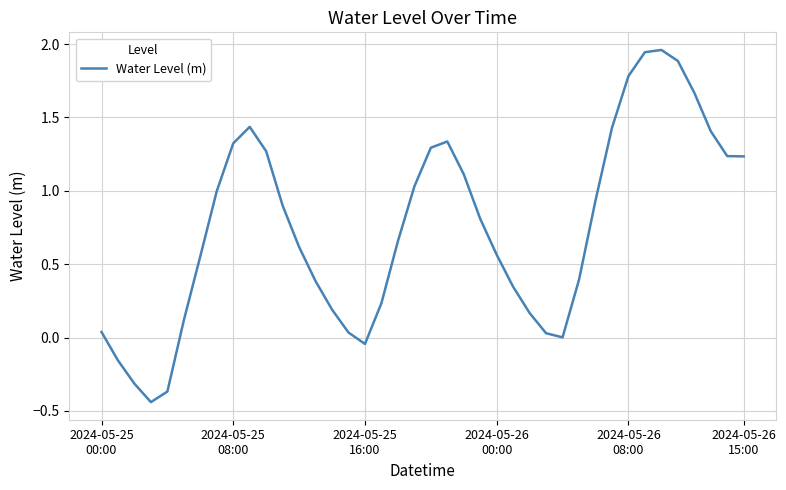

How many interior local peaks (higher than both neighbors) does the data have?

3